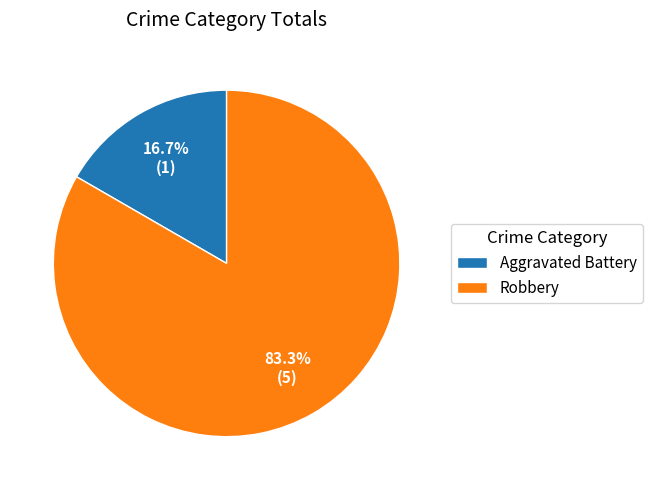

To the nearest percent, what percentage of the pie is Robbery?

83%